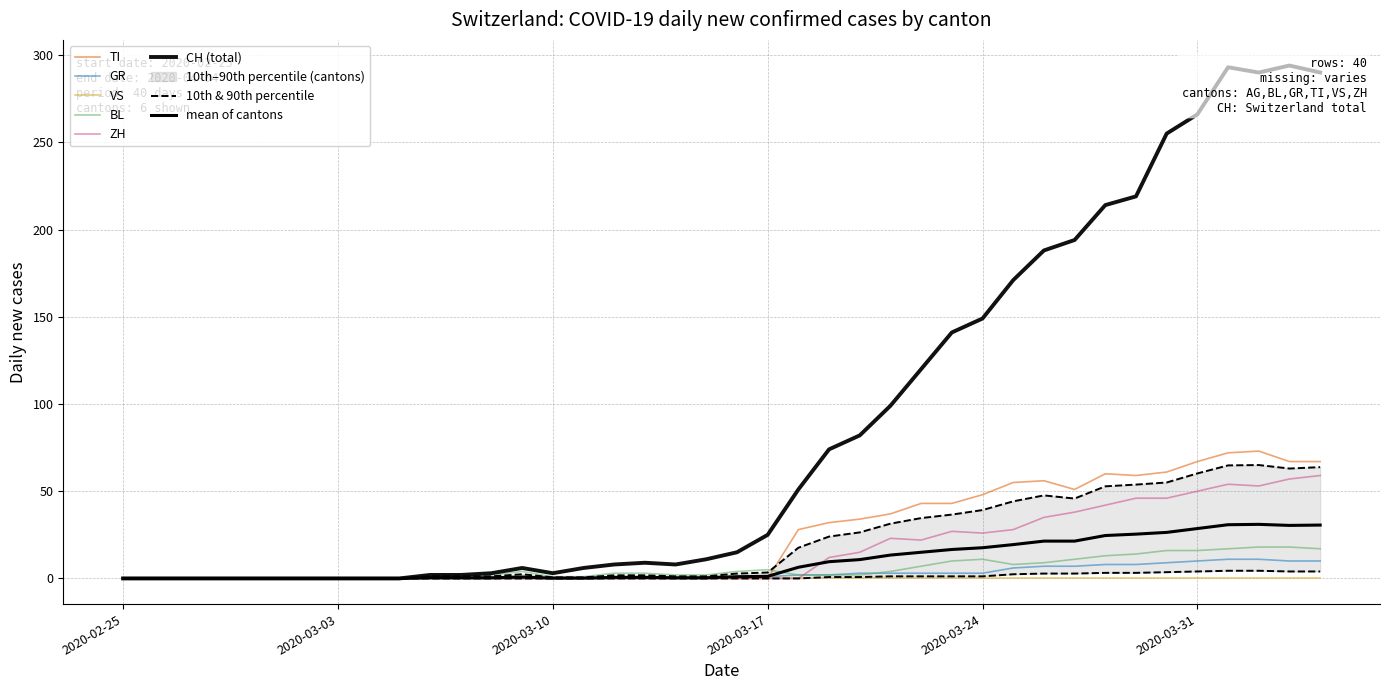

True or false: CH and BL intersect in this chart.

False